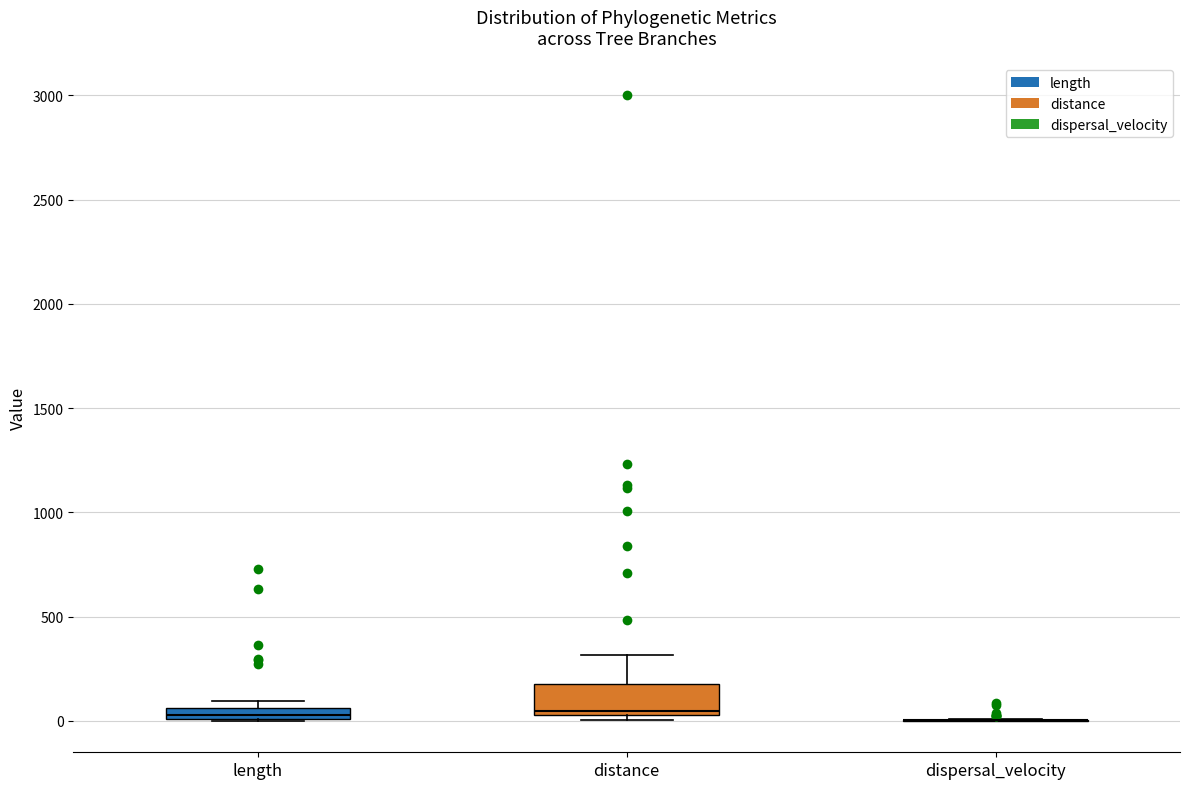

Where is the upper edge of the box for length on the y-axis? The values are not printed on the chart, so give them approximately, as read against the axis.

50